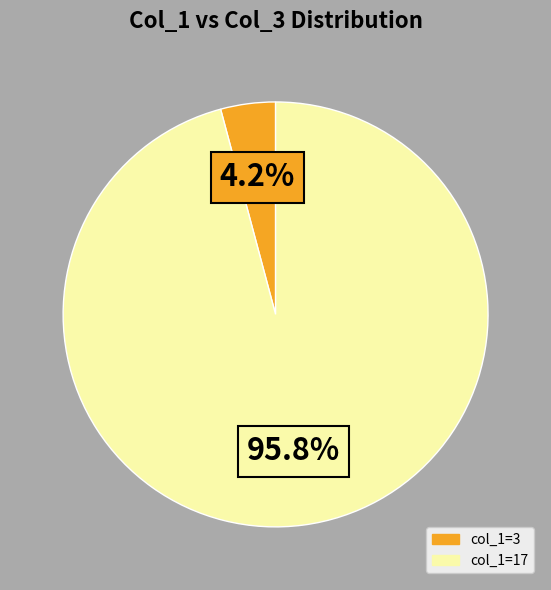

Which has a higher value, col_1=17 or col_1=3?

col_1=17